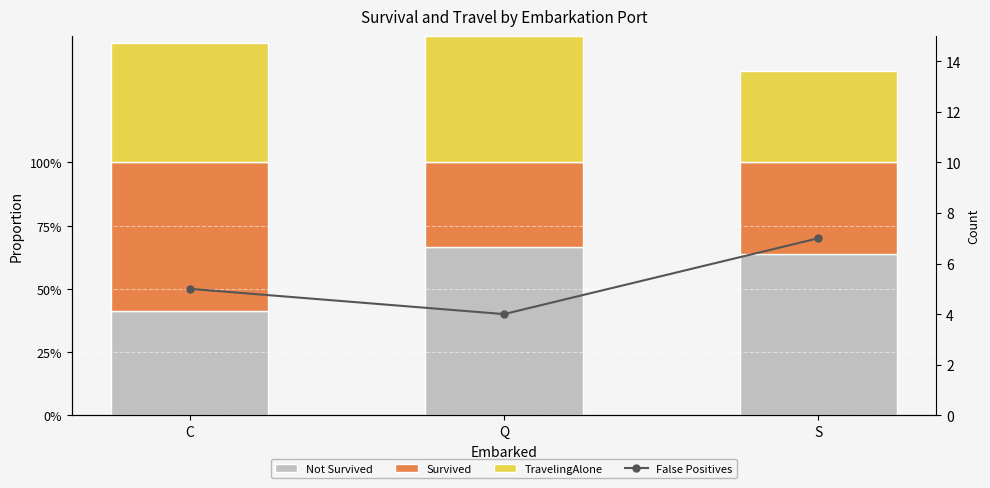

Count the number of categories in the chart.

3